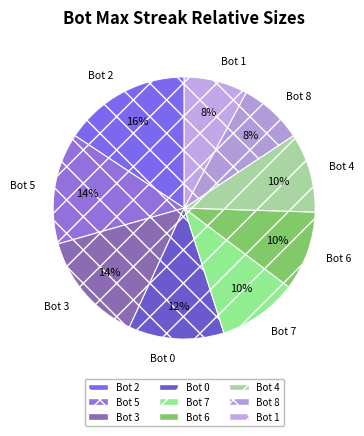

The Bot 0 slice represents 12% of the pie. True or false?

True